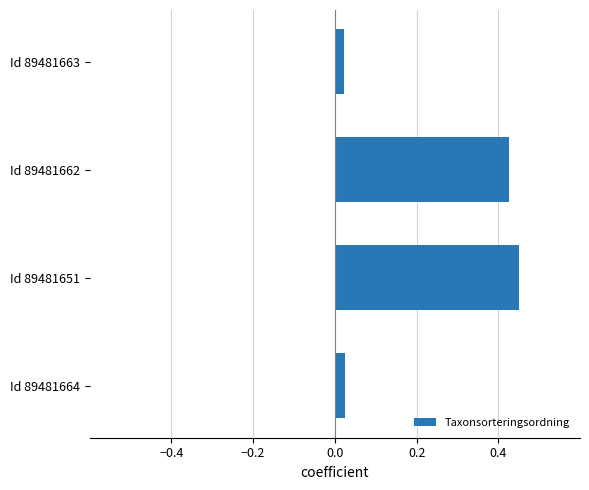

What is the change in value from Id 89481664 to Id 89481662?

+0.4